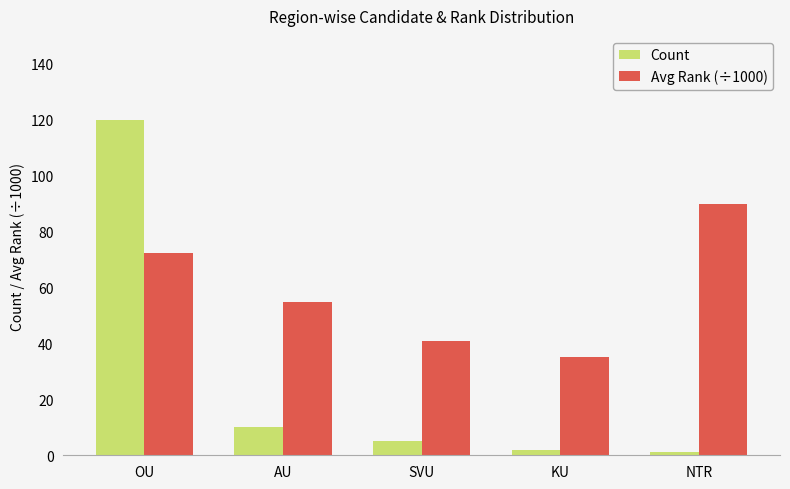

Is the value of Count at NTR greater than the value of Avg Rank (÷1000) at KU?

No